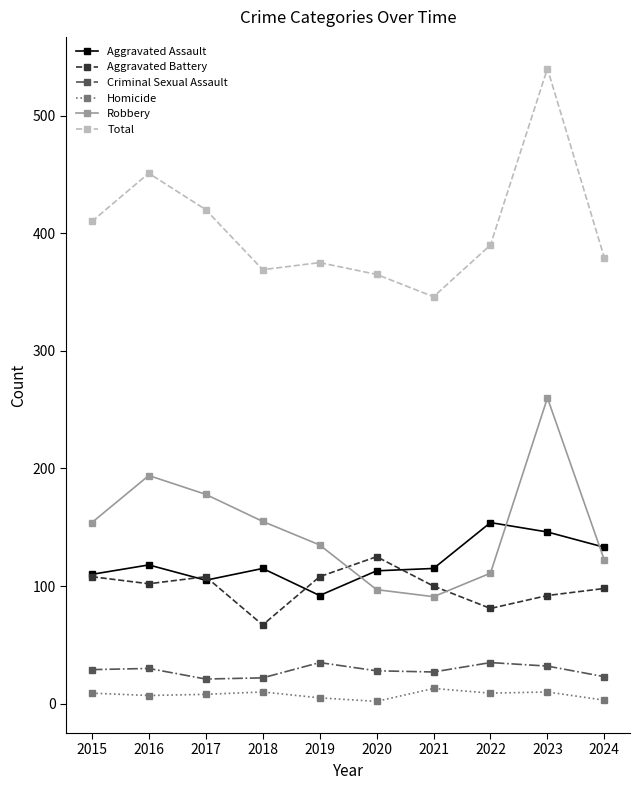

What is the difference between the highest and lowest values at 2023?

530